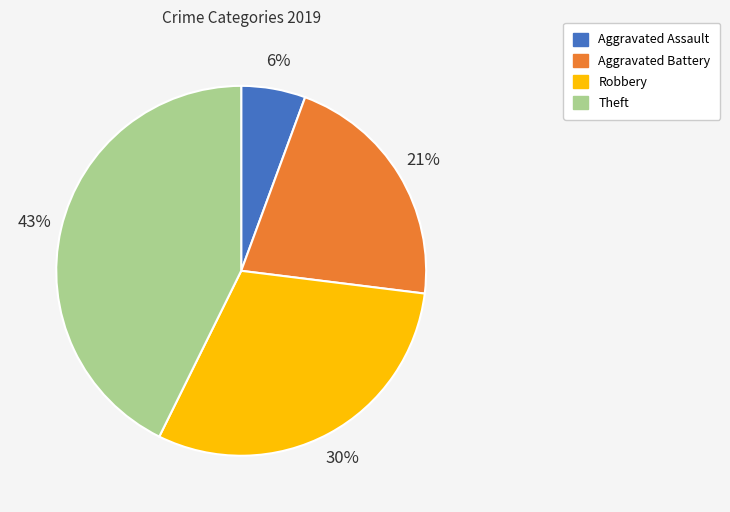

How many segments does this pie chart have?

4